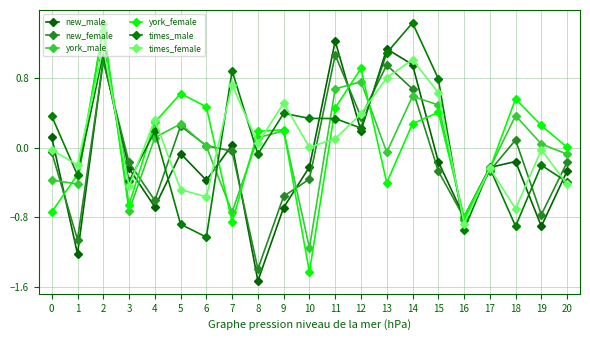

How many lines are shown in the chart?

6